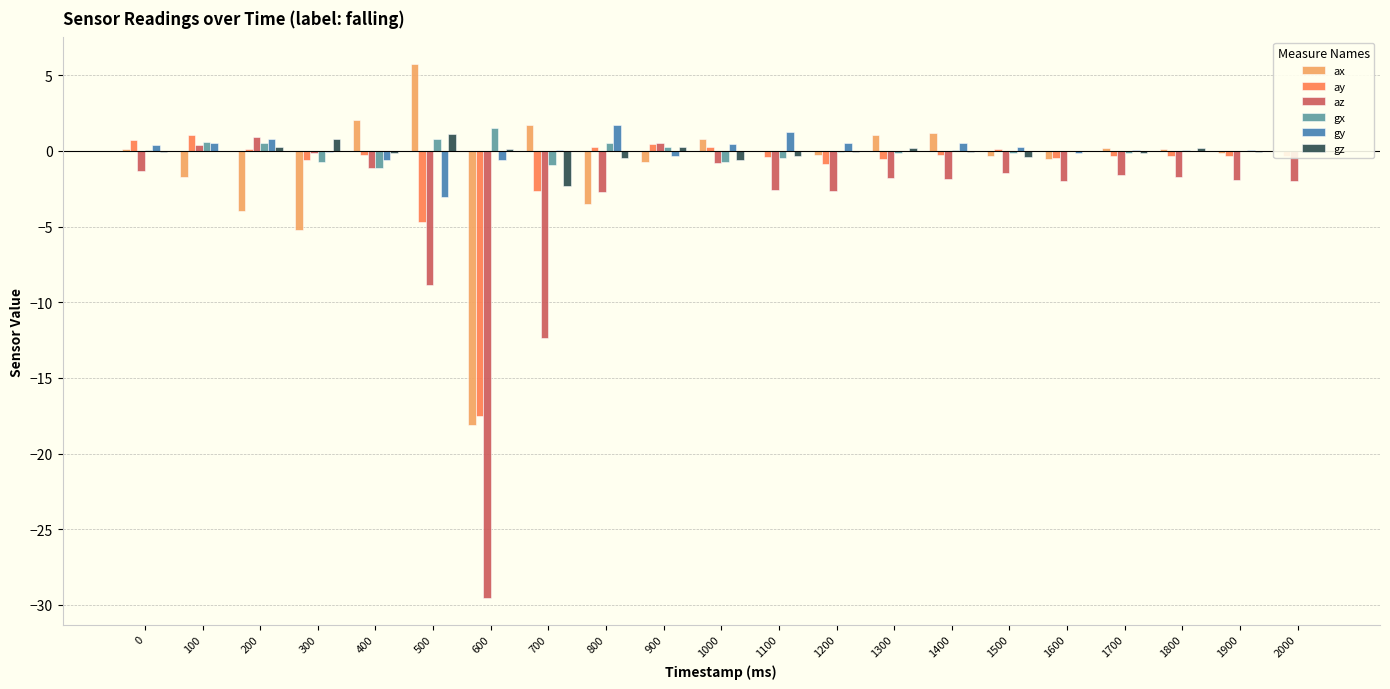

The ax series shows 0.2 at 1700. True or false?

True